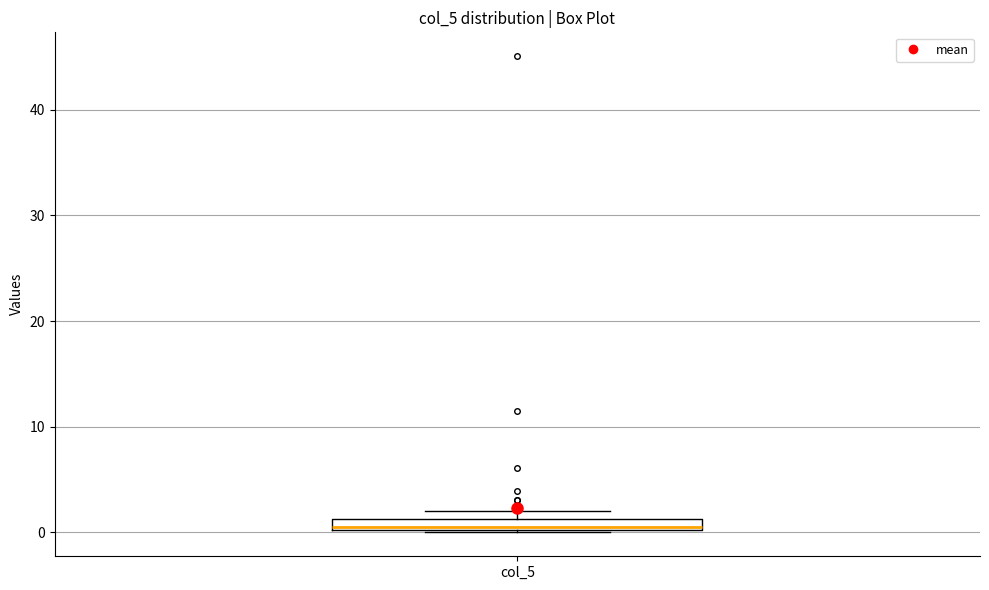

Where is the upper edge of the box for col_5 on the y-axis? The values are not printed on the chart, so give them approximately, as read against the axis.

1